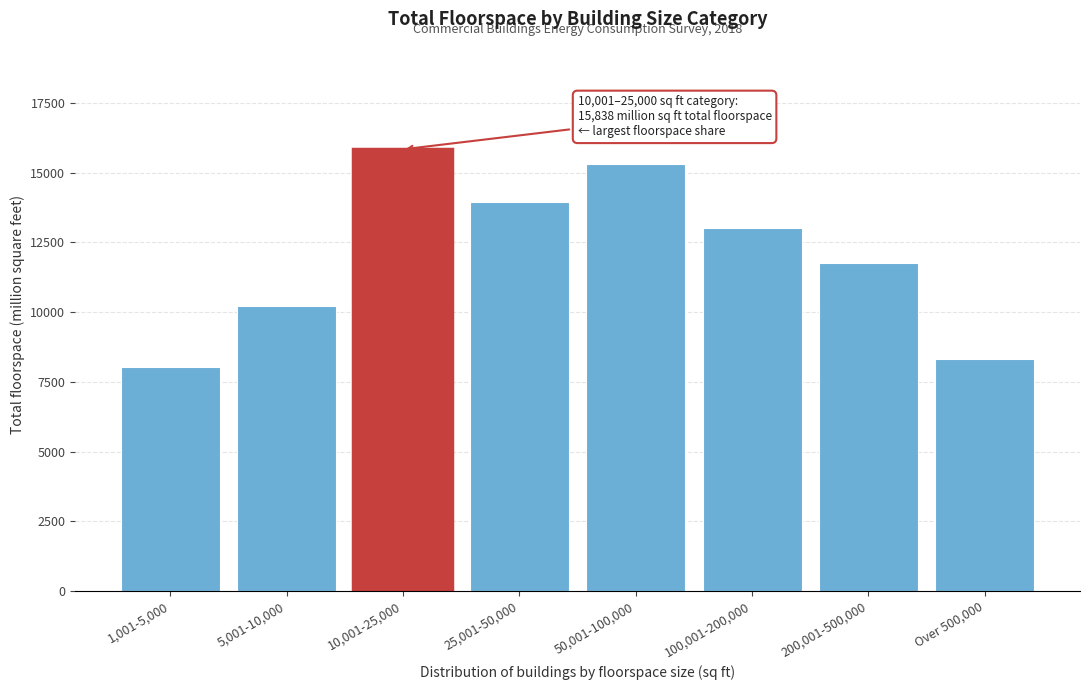

Reading left to right, extract all data points from this chart.

8025	10204	15838	13957	15302	13003	11776	8317